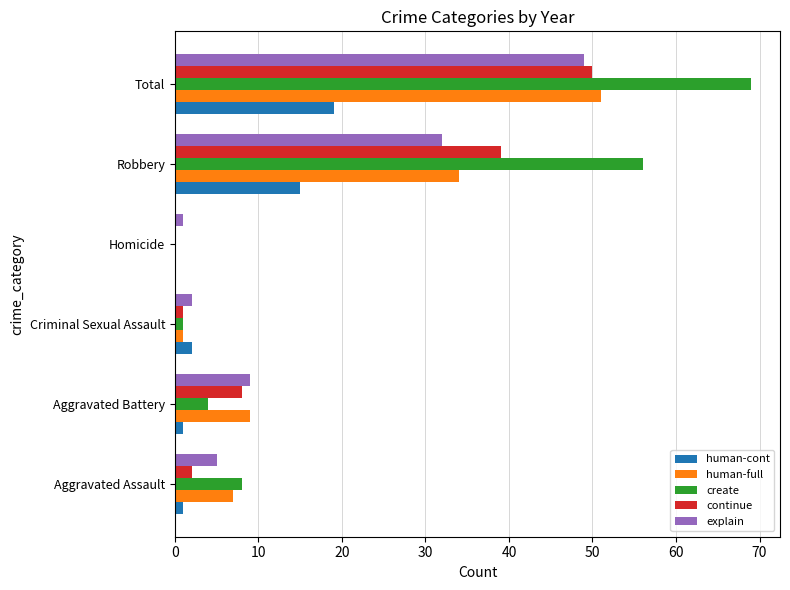

What is the sum of all human-cont values?

38